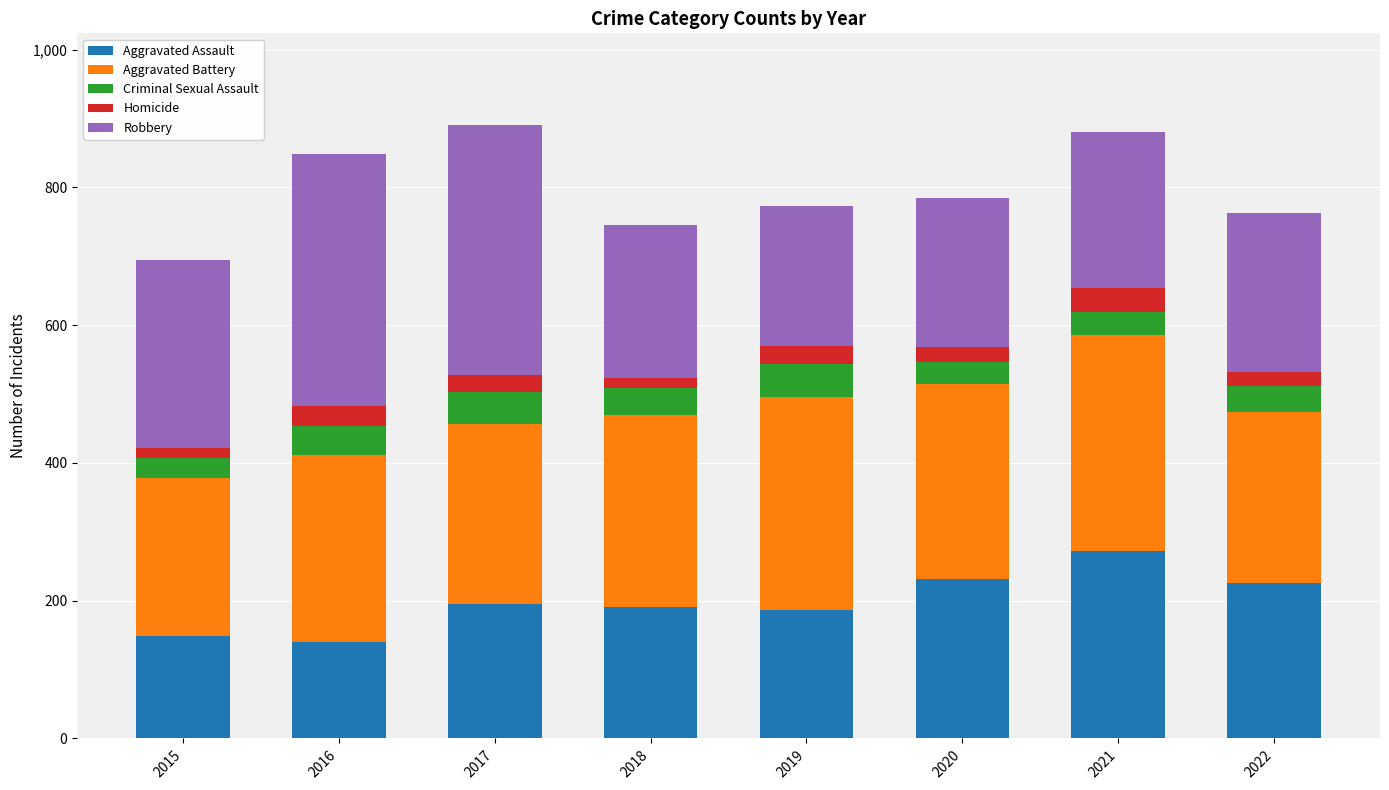

The Aggravated Assault series shows 195 at 2017. True or false?

True